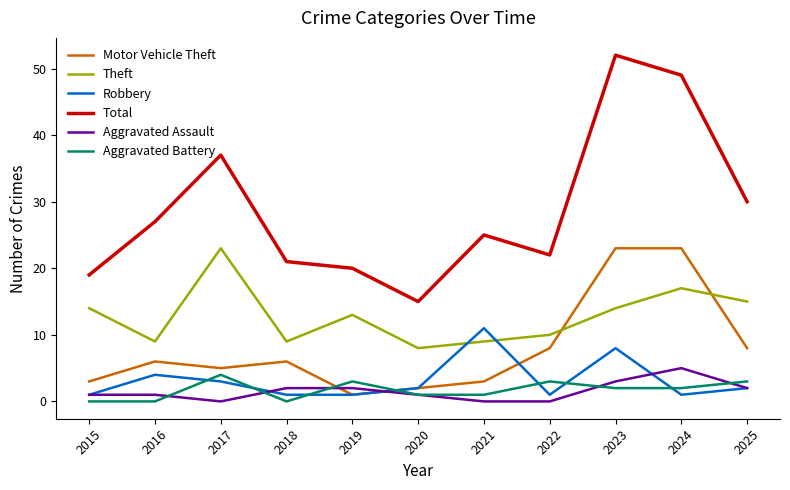

How many series are shown in this chart?

6